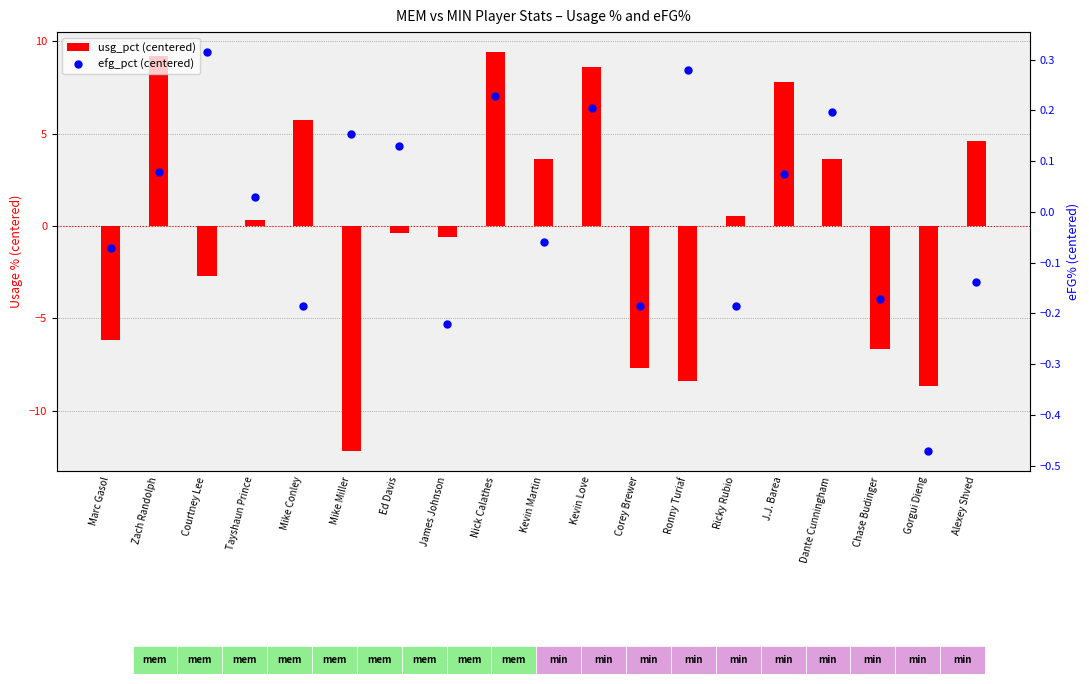

Is the value of usg_pct (centered) at James Johnson greater than the value of efg_pct (centered) at Tayshaun Prince?

No